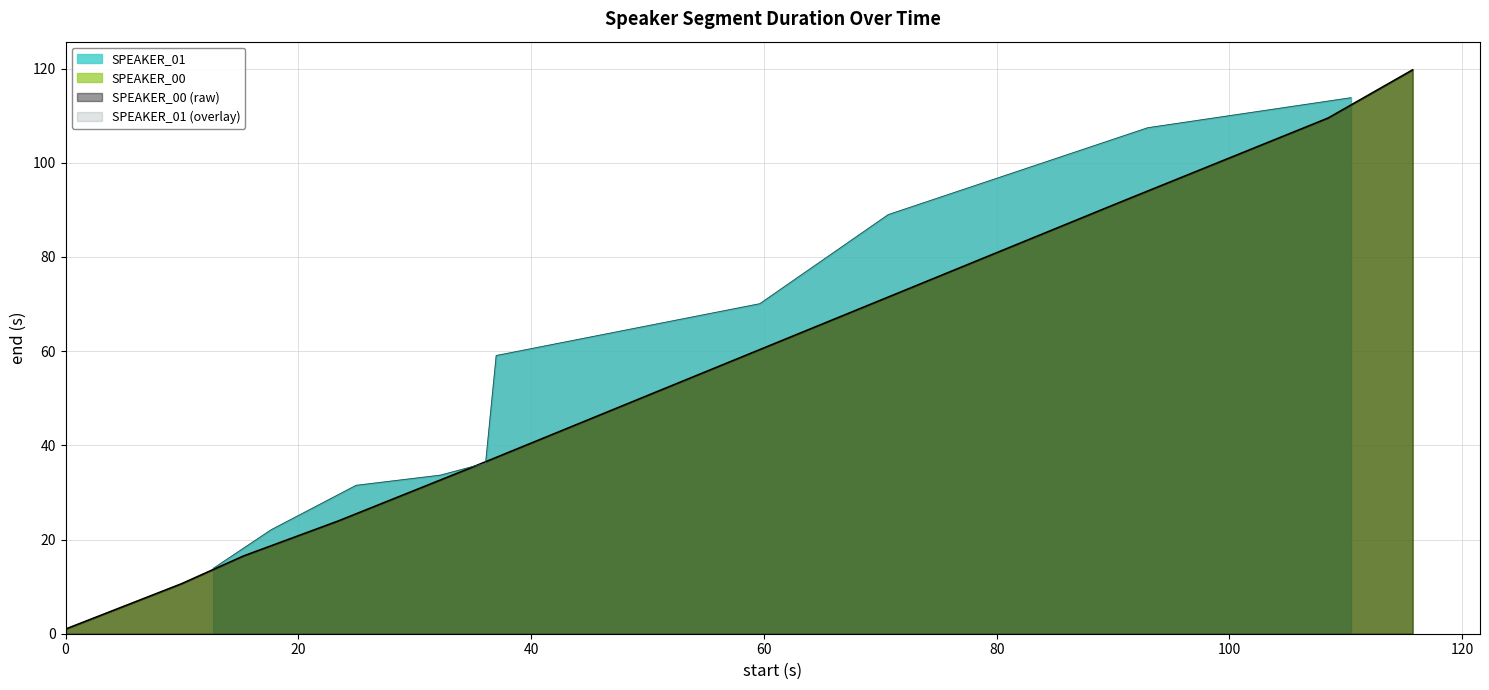

Approximately how many times larger is the value at 20 compared to 60?

0.4